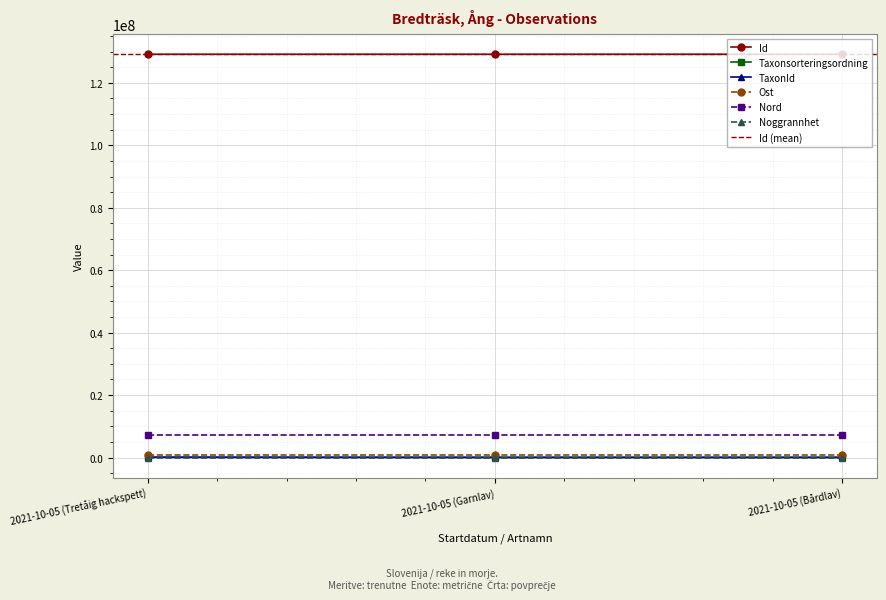

Is the value of TaxonId at 2021-10-05 (Garnlav) greater than the value of Id at 2021-10-05 (Bårdlav)?

No